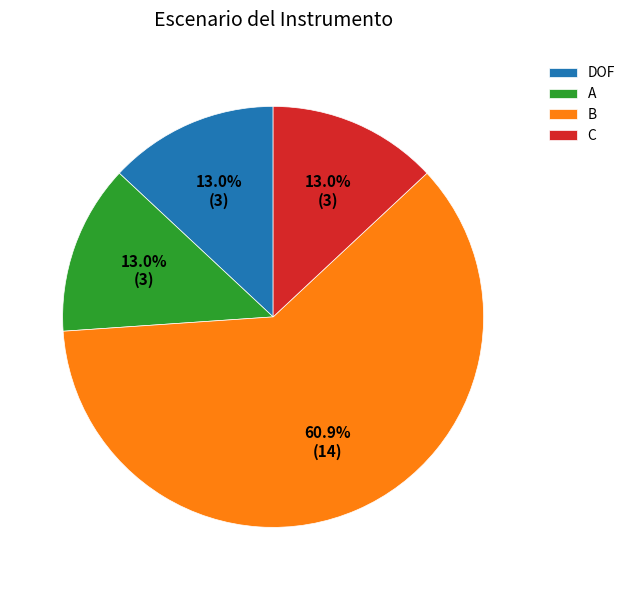

Is B the majority of the pie?

Yes